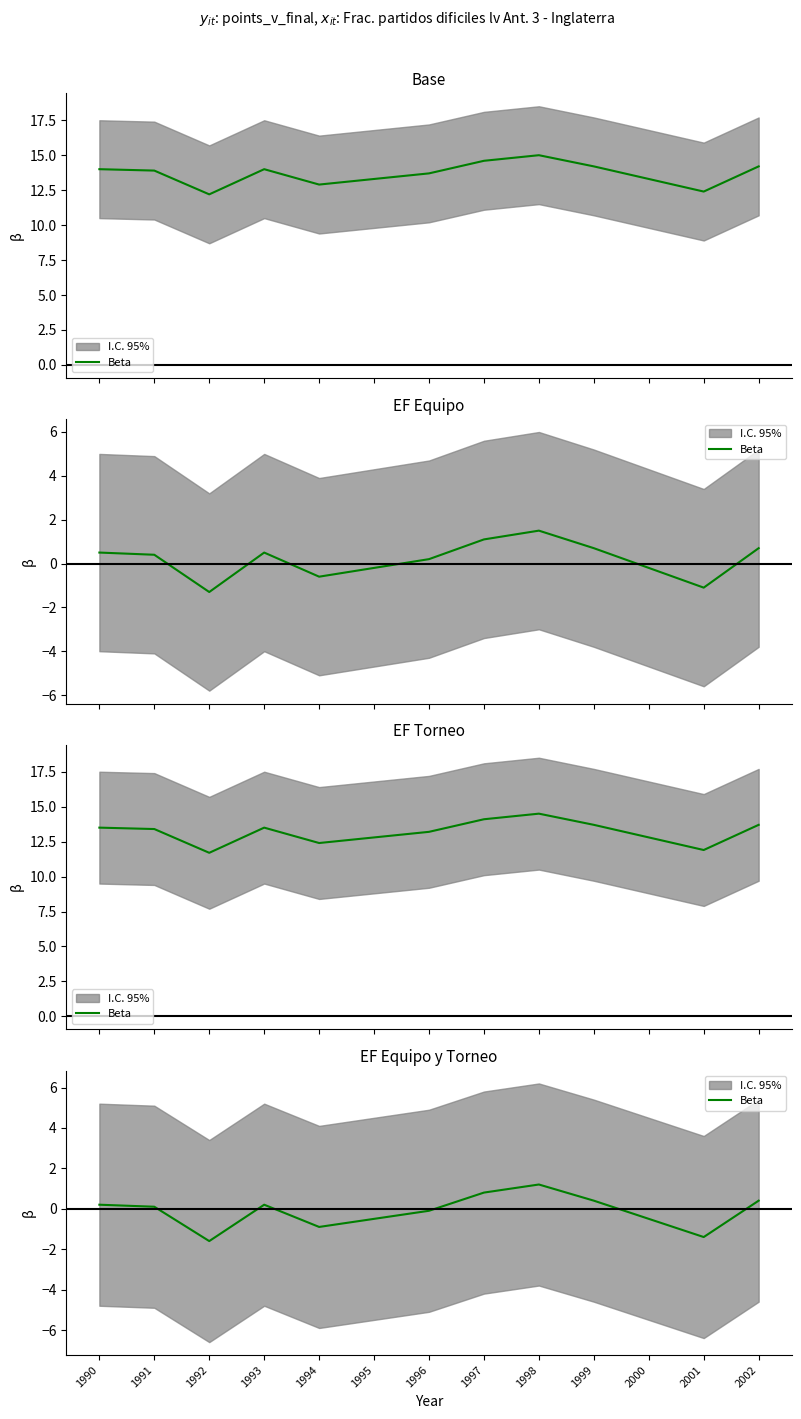

List the labels in order of value, smallest first.

1992, 2001, 1994, 1995, 2000, 1996, 1991, 1990, 1993, 1999, 2002, 1997, 1998